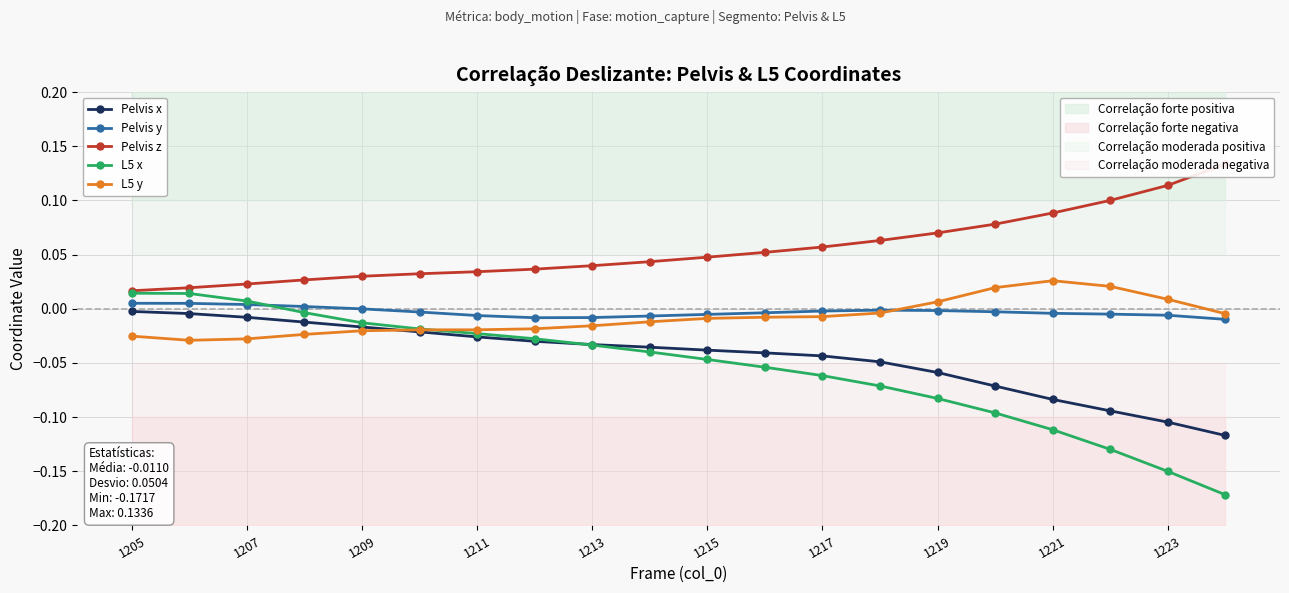

True or false: L5 y has more than 0 interior local peaks.

True